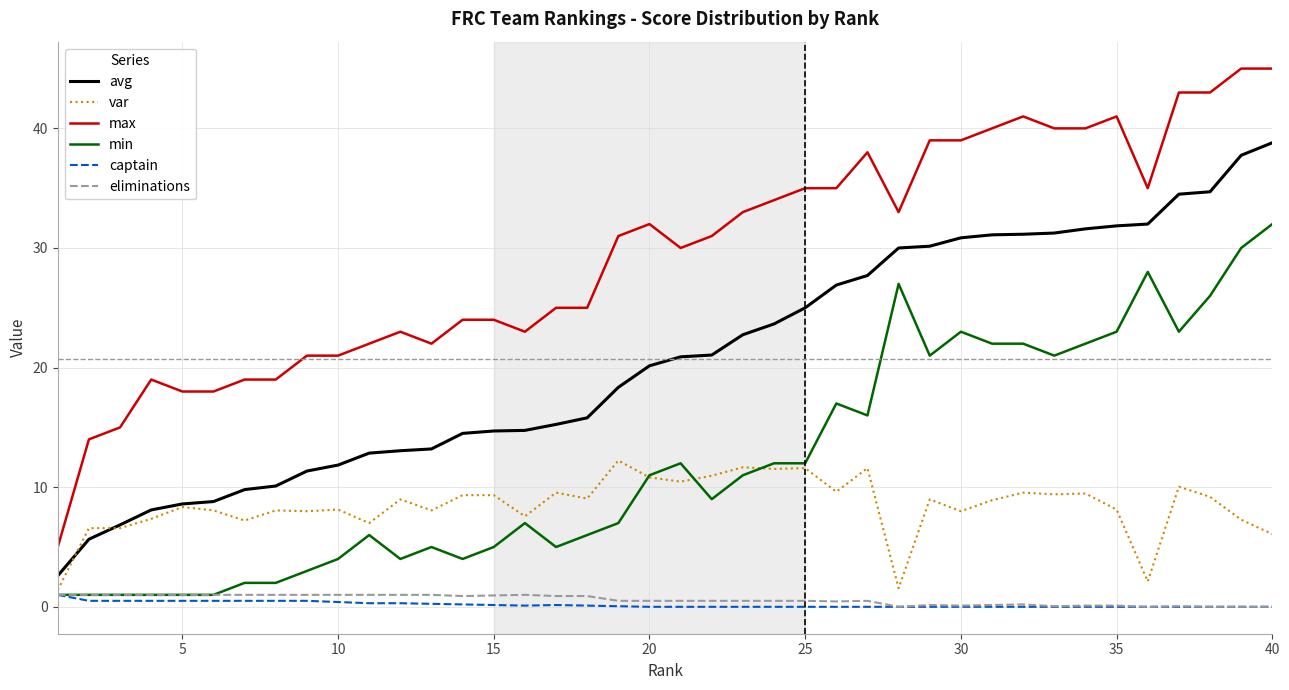

True or false: avg and min intersect in this chart.

False